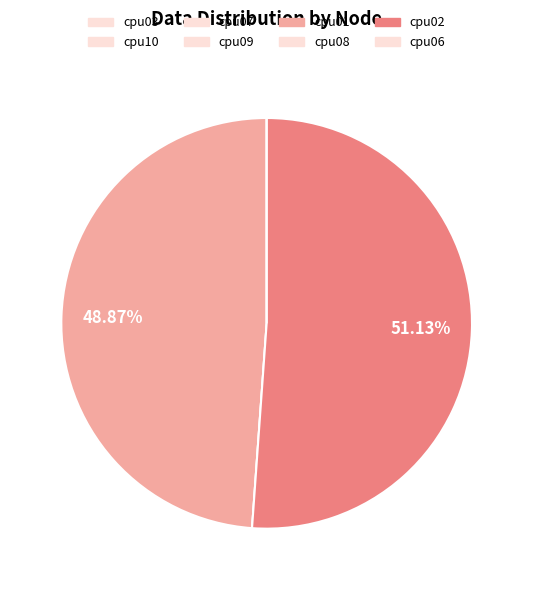

Which category has the smallest portion of the pie?

cpu03